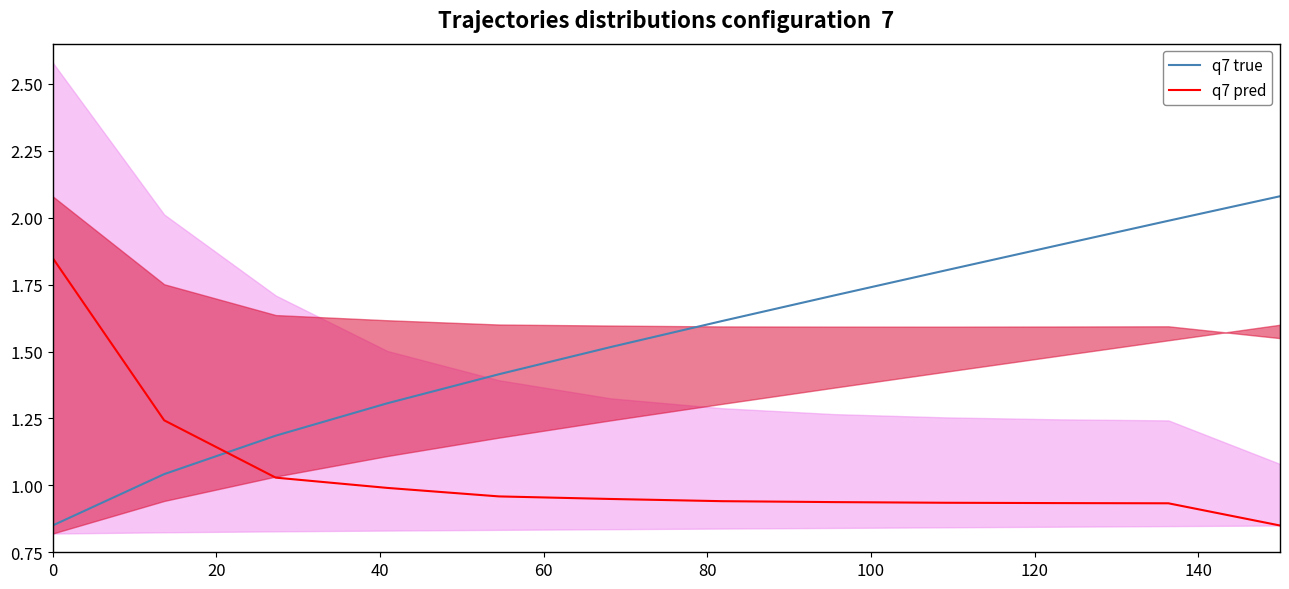

What is the lowest value of the q7 true series?

0.8